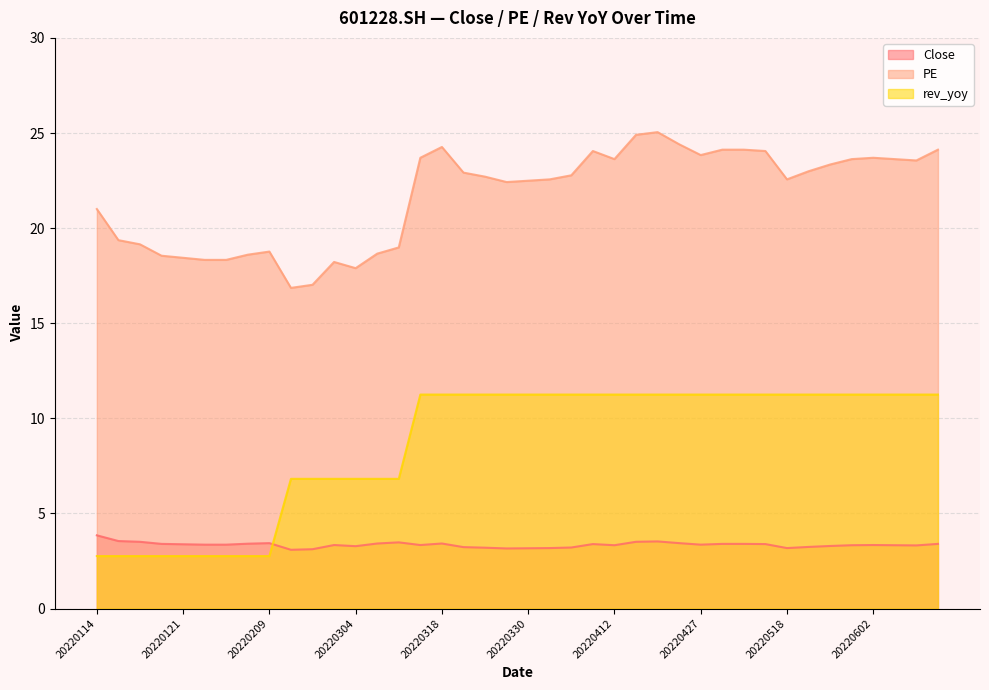

What are all the series names shown in the legend?

Close, PE, rev_yoy